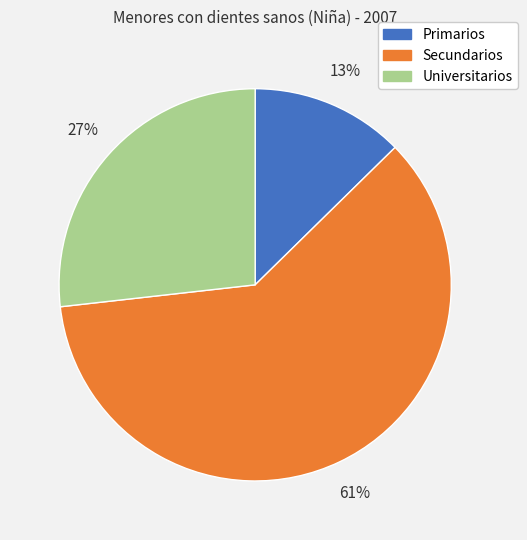

Does Secundarios account for over 50% of the chart?

Yes